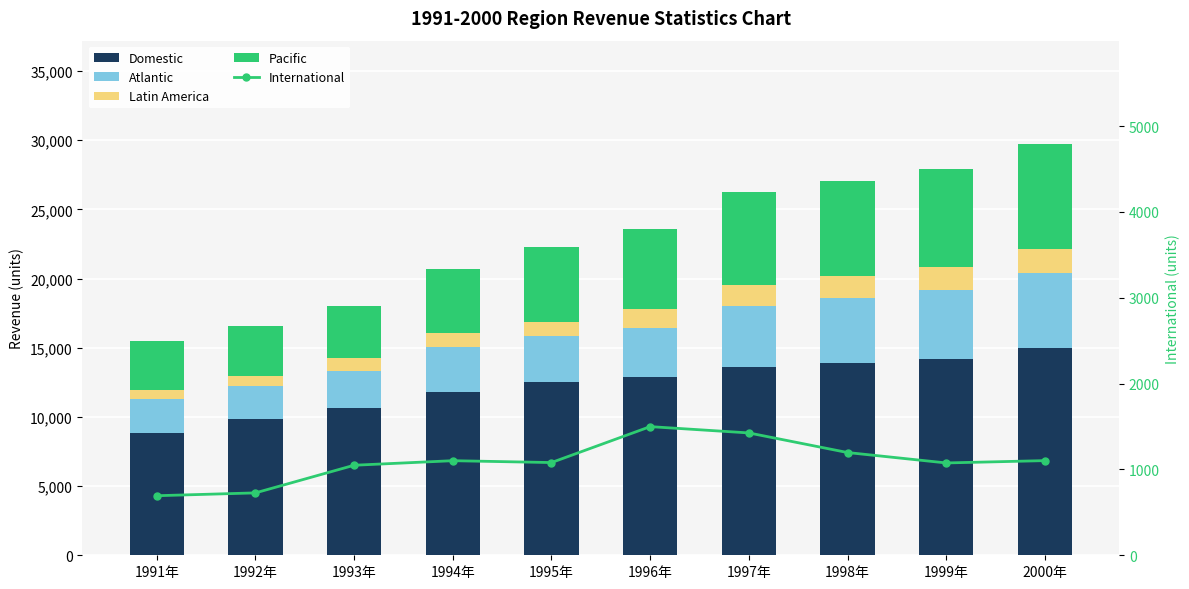

What are all the series names shown in the legend?

Domestic, Atlantic, Latin America, Pacific, International